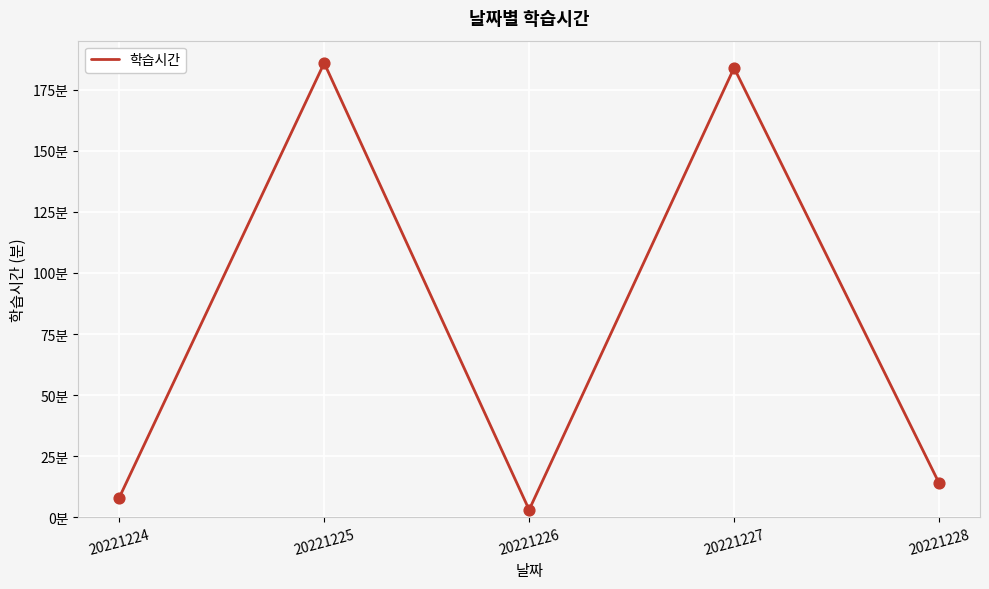

What is the ratio of the value at 20221225 to the value at 20221227?

1.0